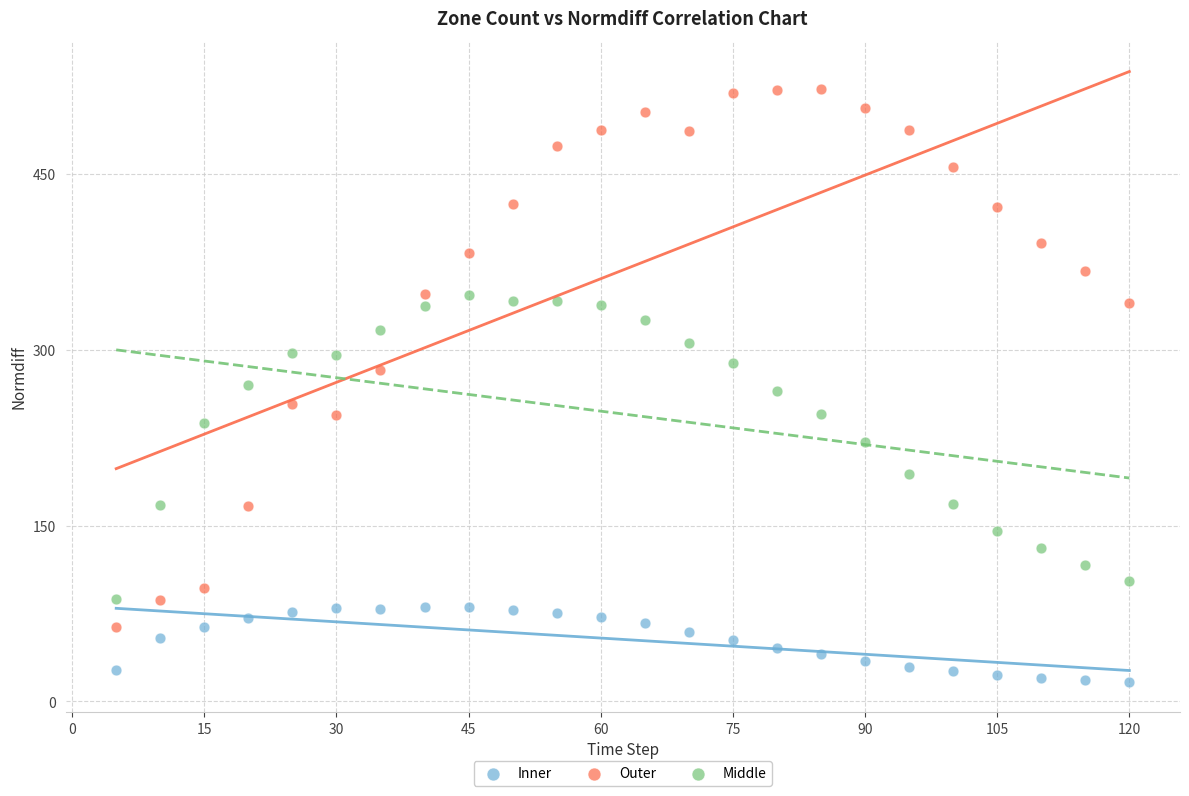

Which series contains the highest Y value?

Outer